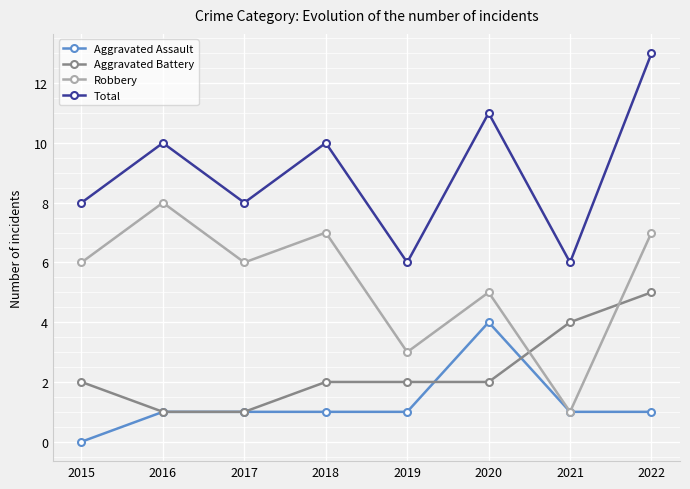

Which category has the highest value in the Total series?

2022